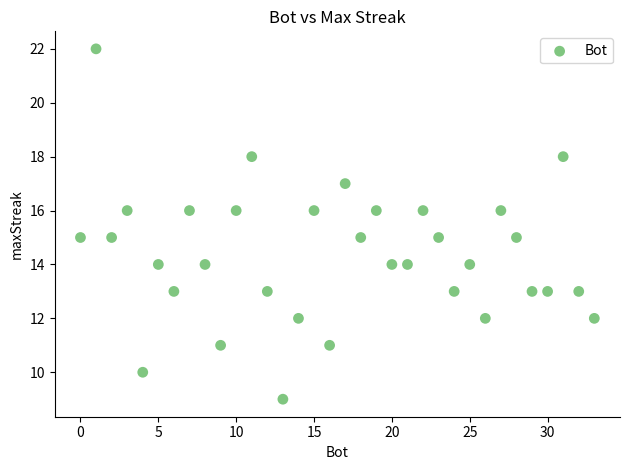

What is the range of X values (max minus min)?

33